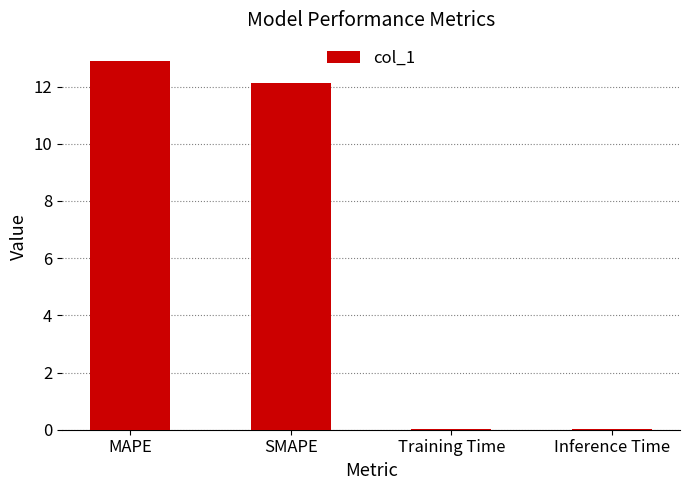

Is it true that the value at Training Time is 0.0?

True